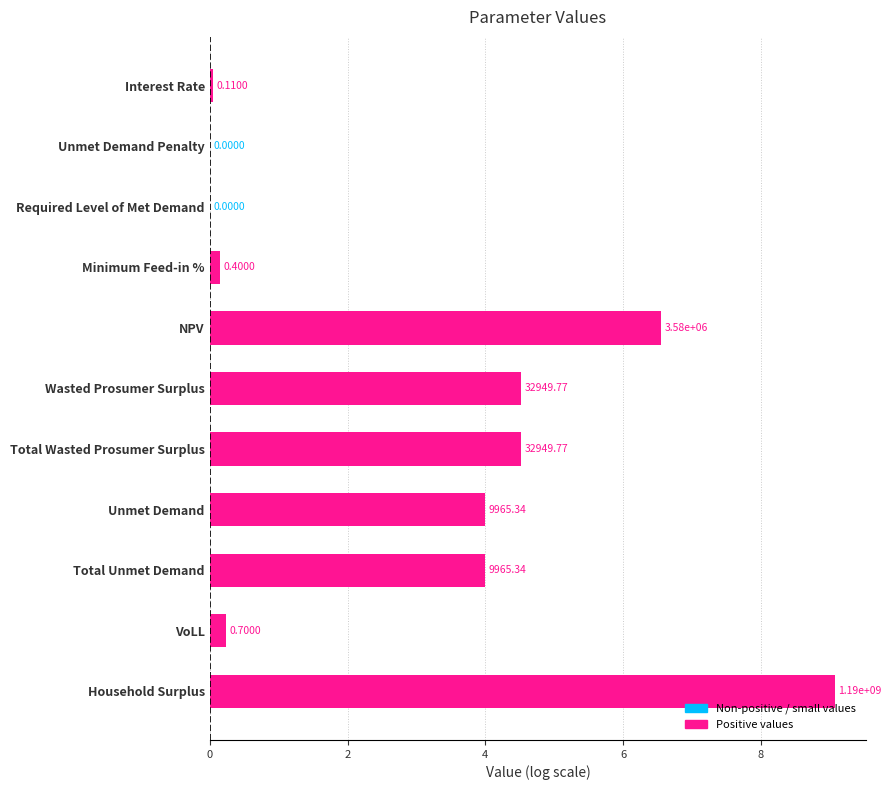

Are the bars horizontal?

Yes